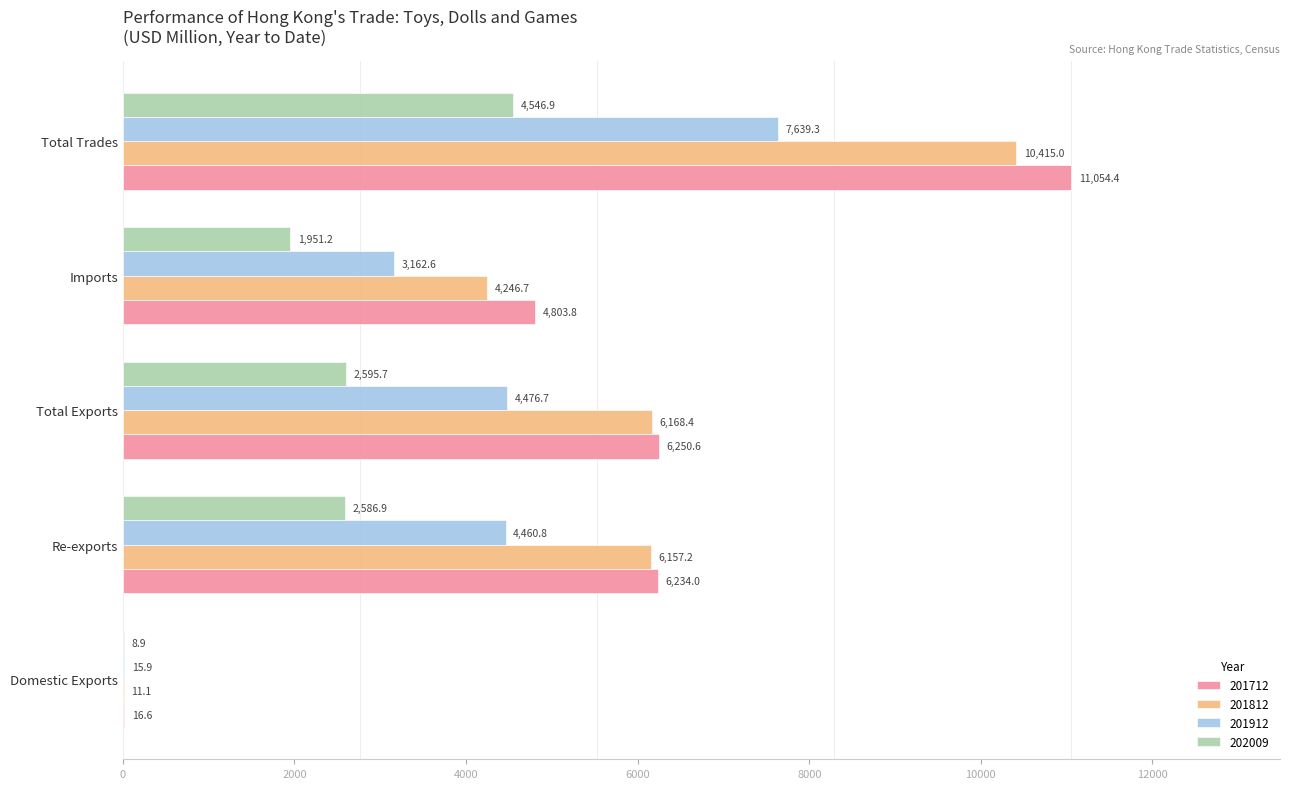

What are all the series names shown in the legend?

201712, 201812, 201912, 202009